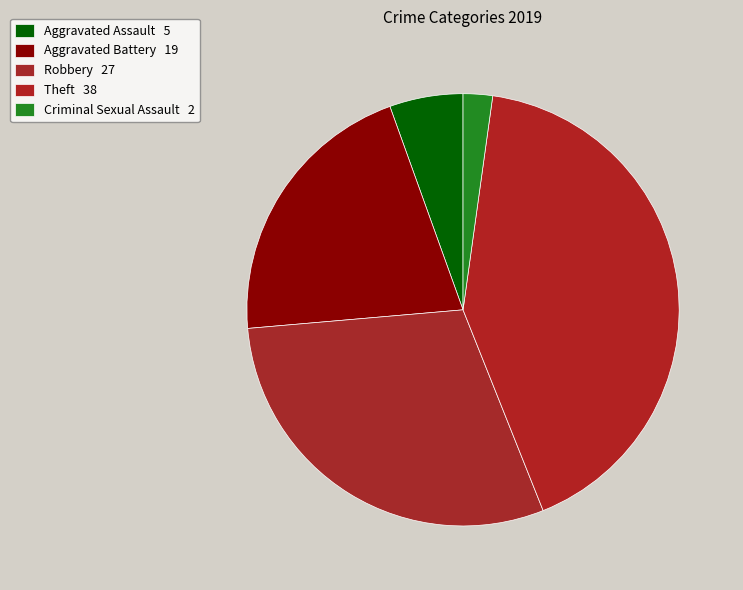

To the nearest percent, what percentage of the pie is Theft?

42%